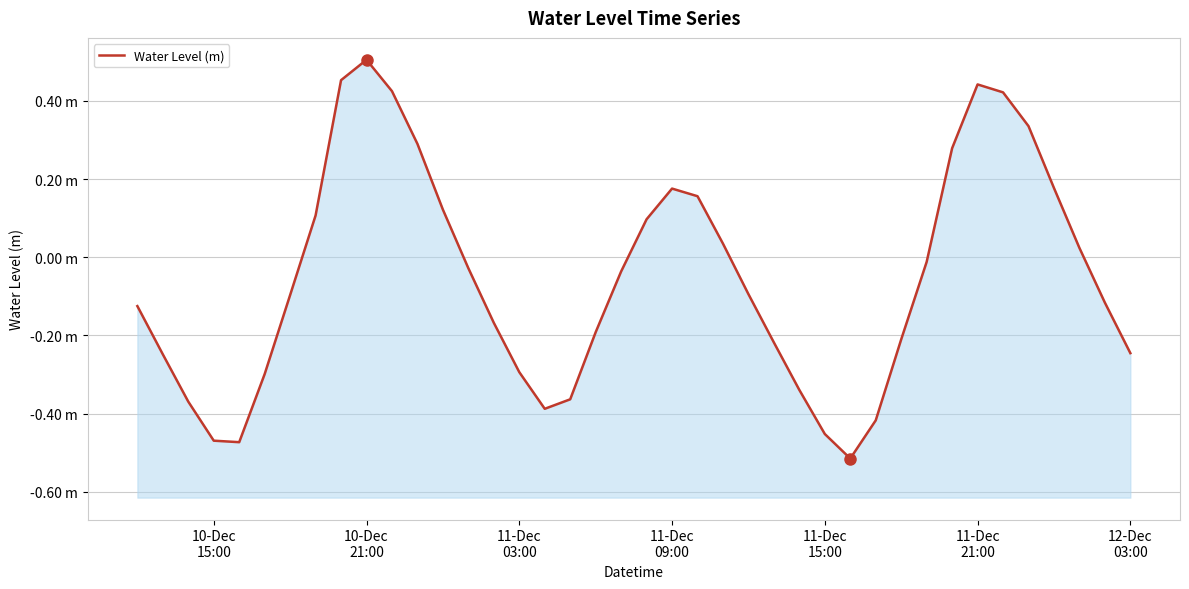

How many points are higher than both their immediate neighbors (excluding endpoints)?

3